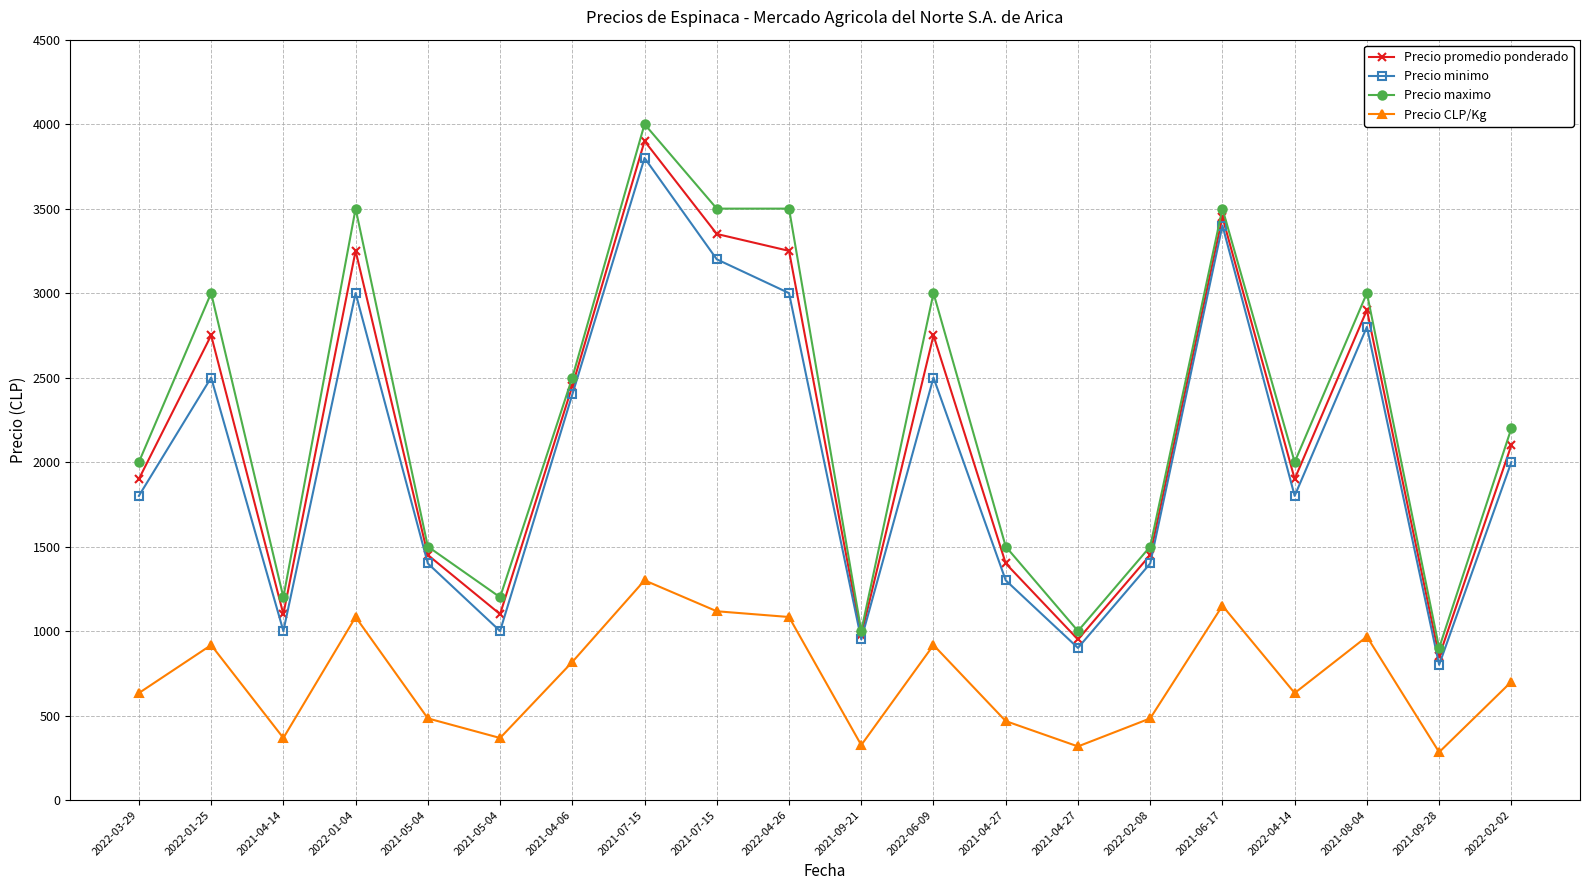

Is the value of Precio maximo at 2021-05-04 greater than the value of Precio promedio ponderado at 2021-09-21?

Yes